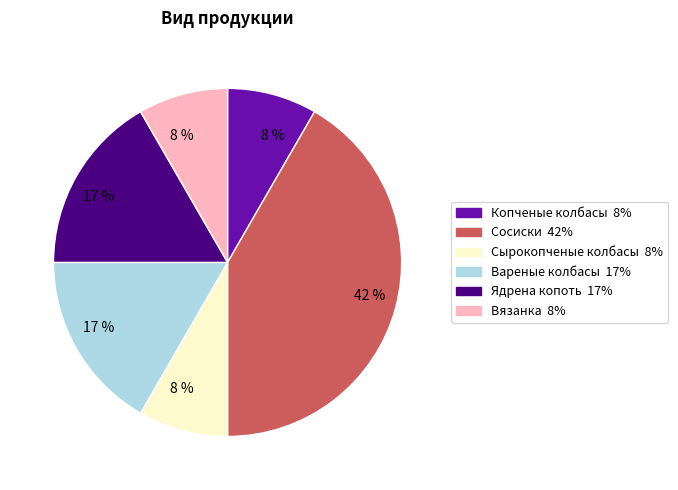

To the nearest percent, what is the combined percentage of Вязанка and Сосиски?

50%